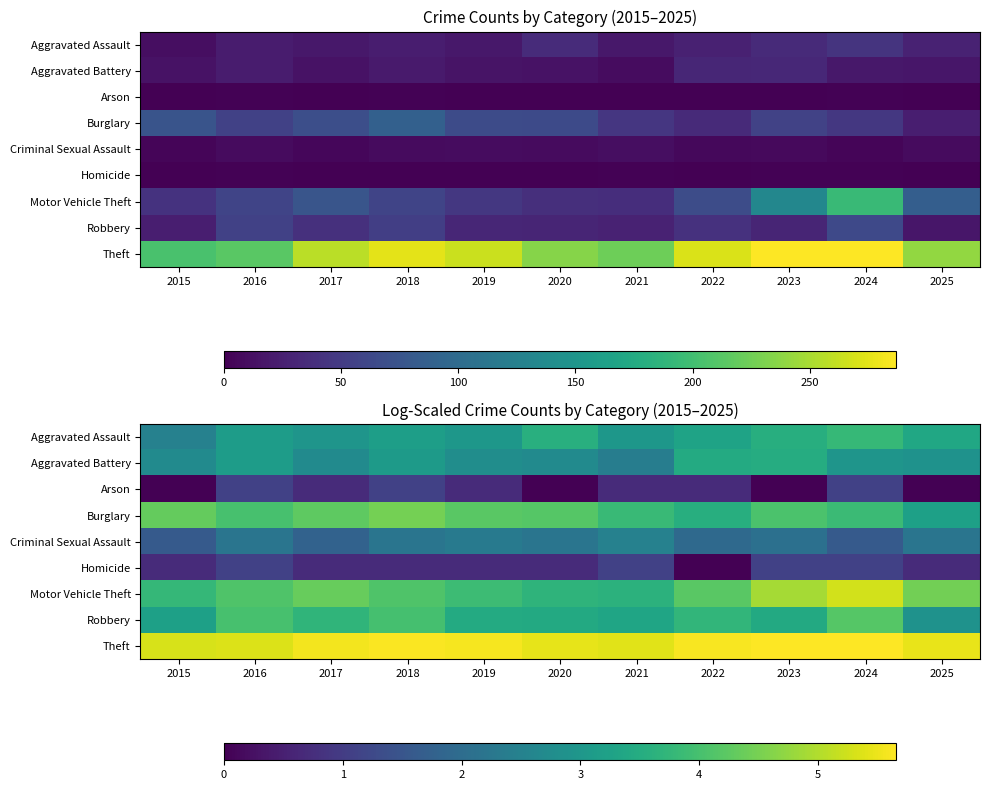

Rank the categories by Aggravated Battery value from lowest to highest.

2021, 2015, 2017, 2020, 2019, 2025, 2024, 2018, 2016, 2022, 2023